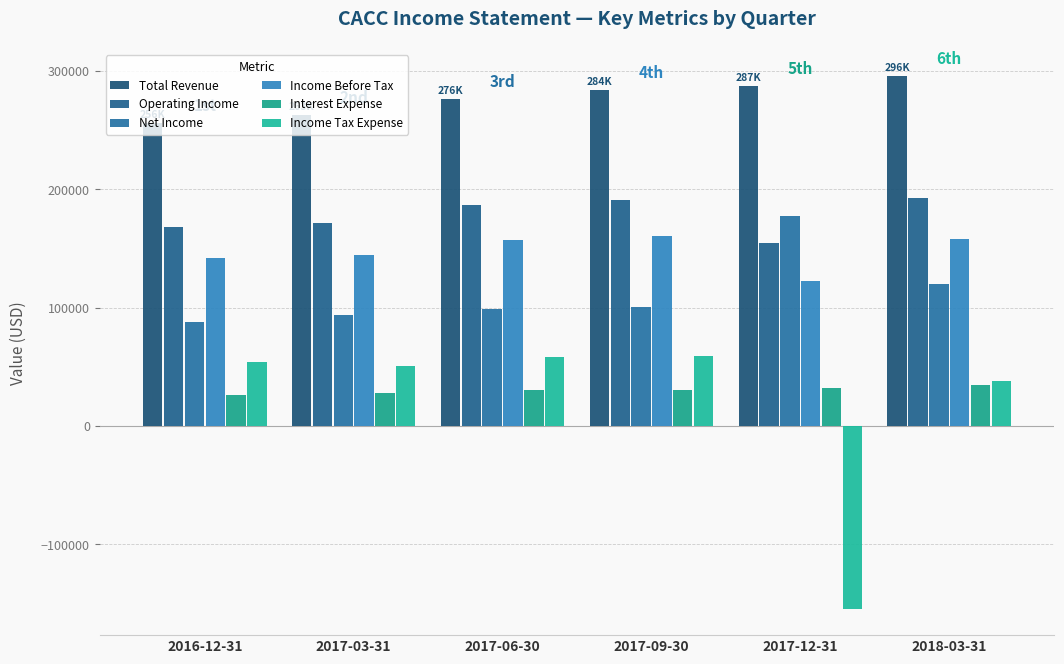

Is it true that Income Tax Expense equals 59400 at 2017-09-30?

True